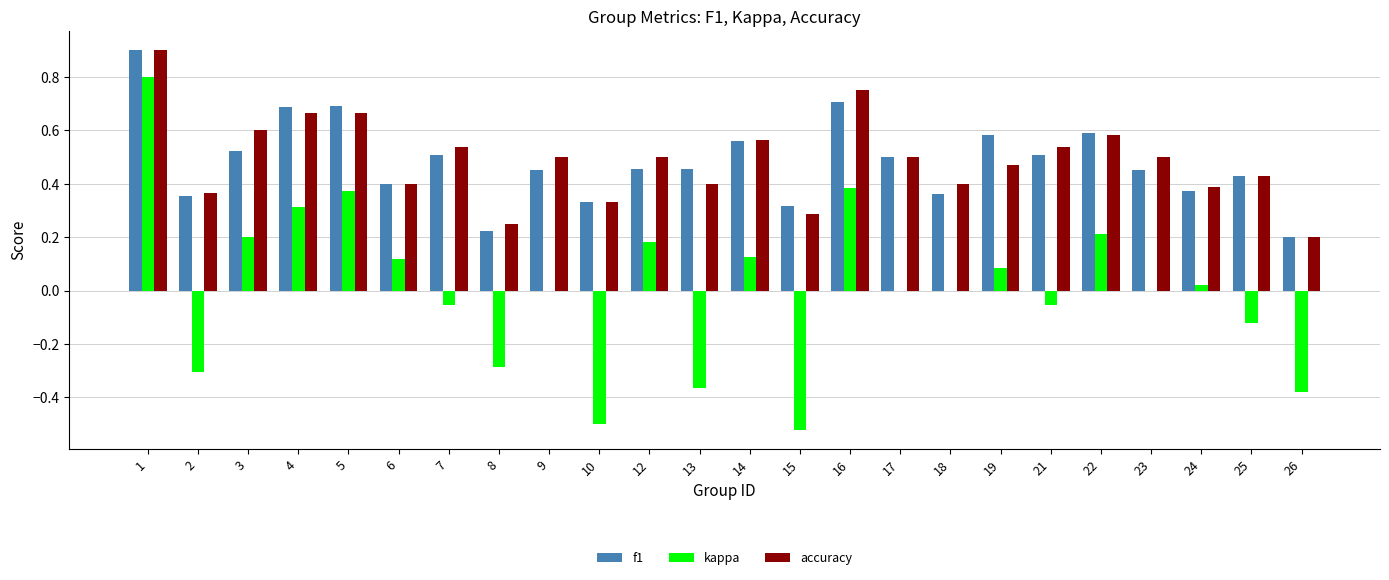

How many groups of bars are there?

24